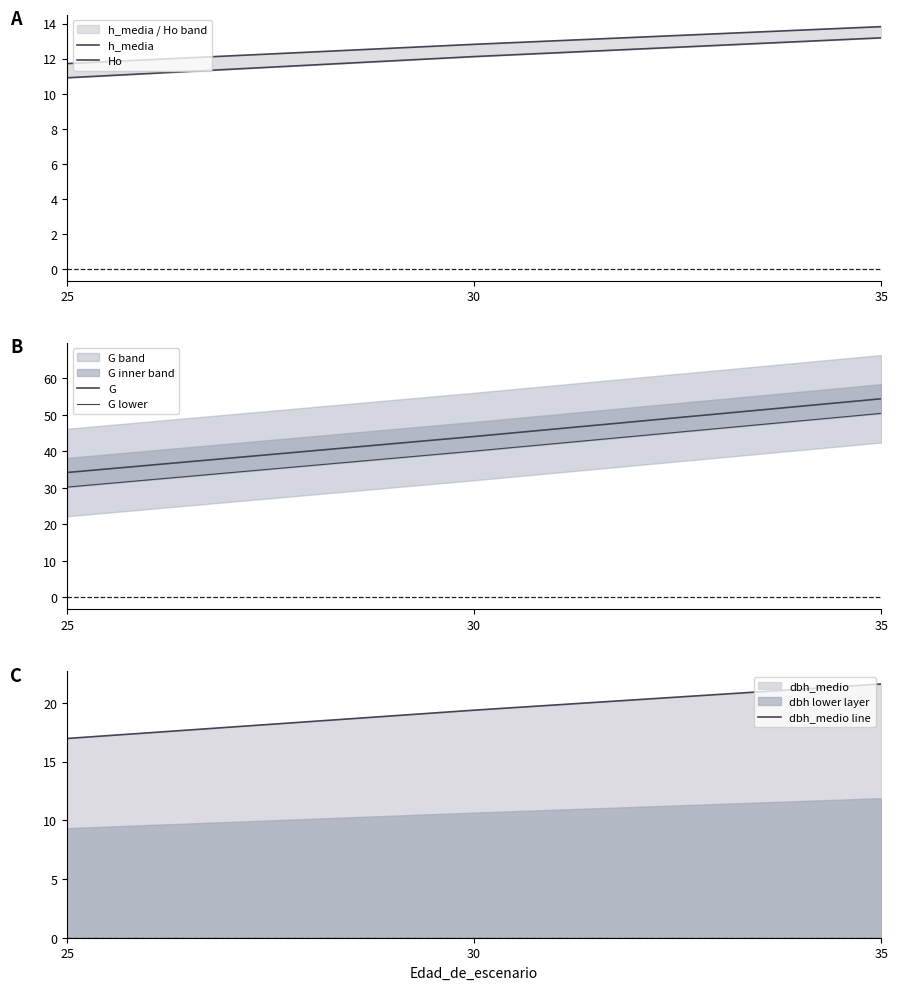

Which series has the largest total across all categories?

G